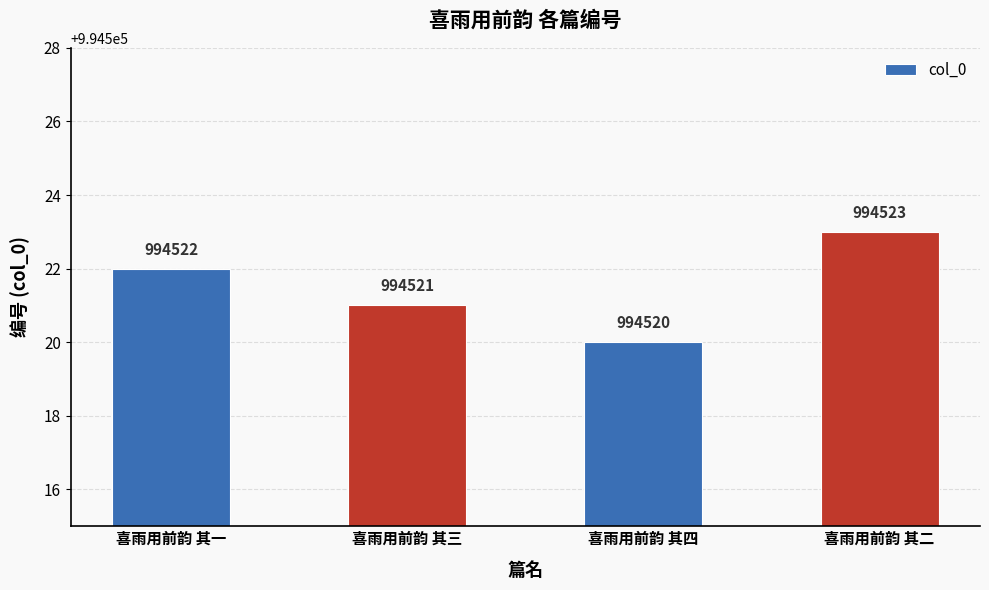

Which category has the lowest value across all series?

喜雨用前韵 其四